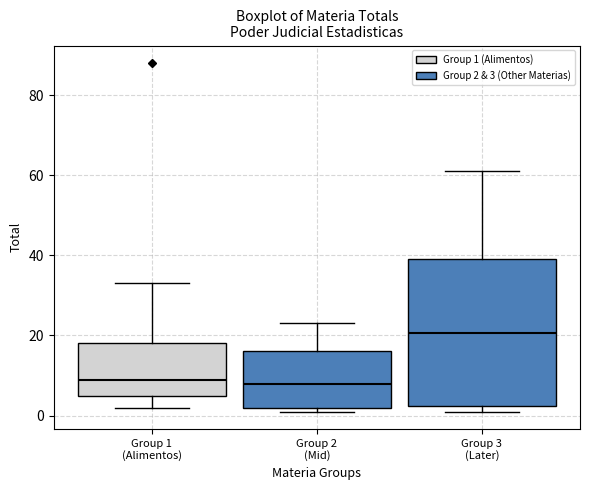

Reading left to right, read every box against the y-axis: the position of its median line, the range the box covers, and the ends of its whiskers. The values are not printed on the chart, so give them approximately, as read against the axis.

Group 1 (Alimentos): median 10, box 6 to 18, whiskers 2 to 34
Group 2 (Mid): median 8, box 2 to 16, whiskers 2 (just below the box's lower edge) to 24
Group 3 (Later): median 20, box 2 to 40, whiskers 2 (just below the box's lower edge) to 62